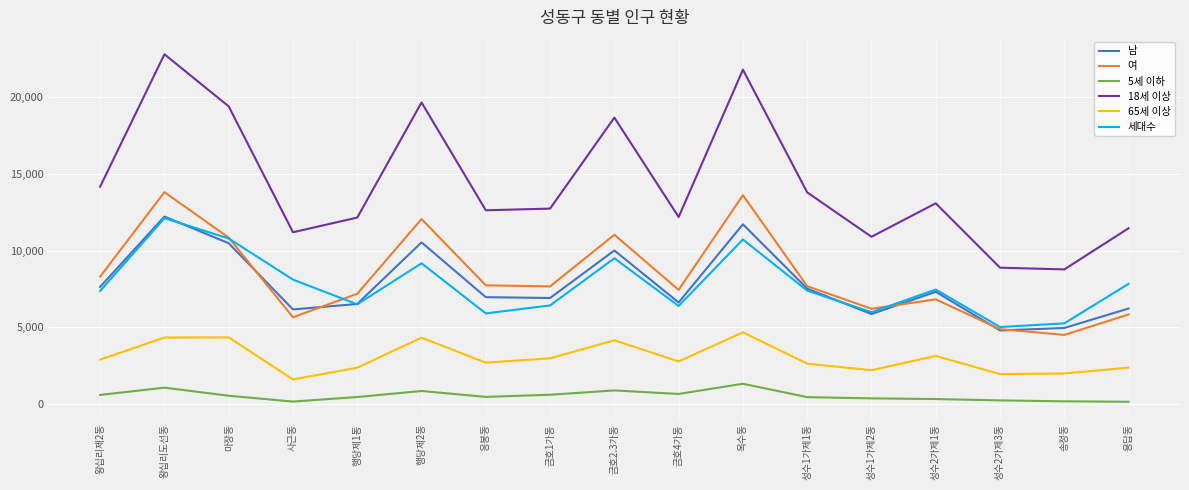

True or false: 남 and 65세 이상 cross at least once.

False